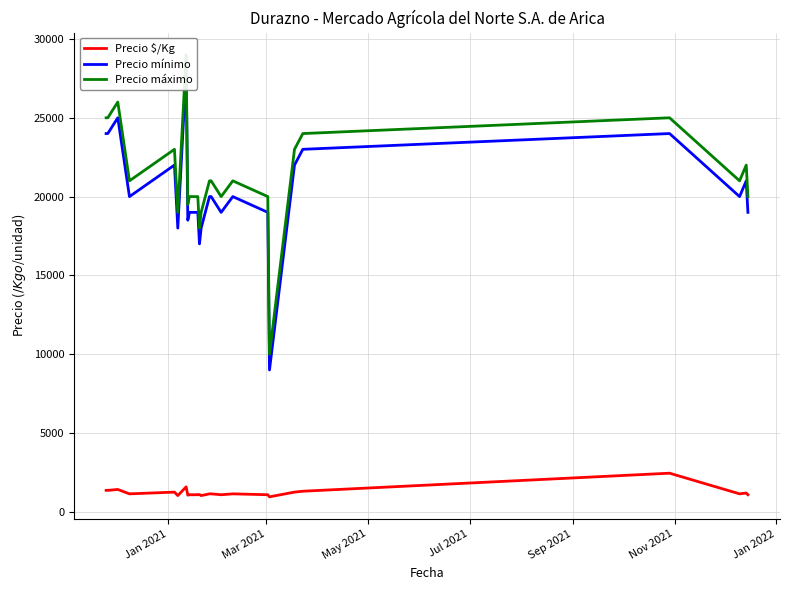

What is the sum of all Precio mínimo values?

488500.0